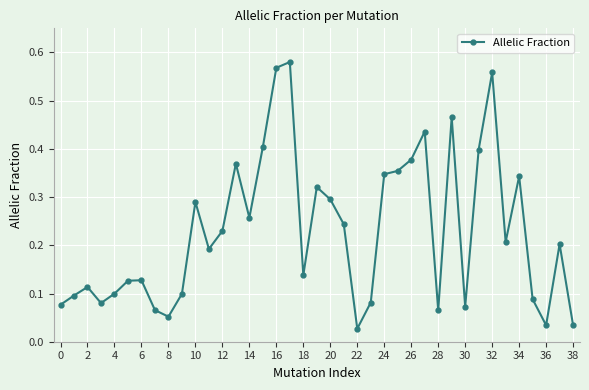

What is the sum of all values?

8.9